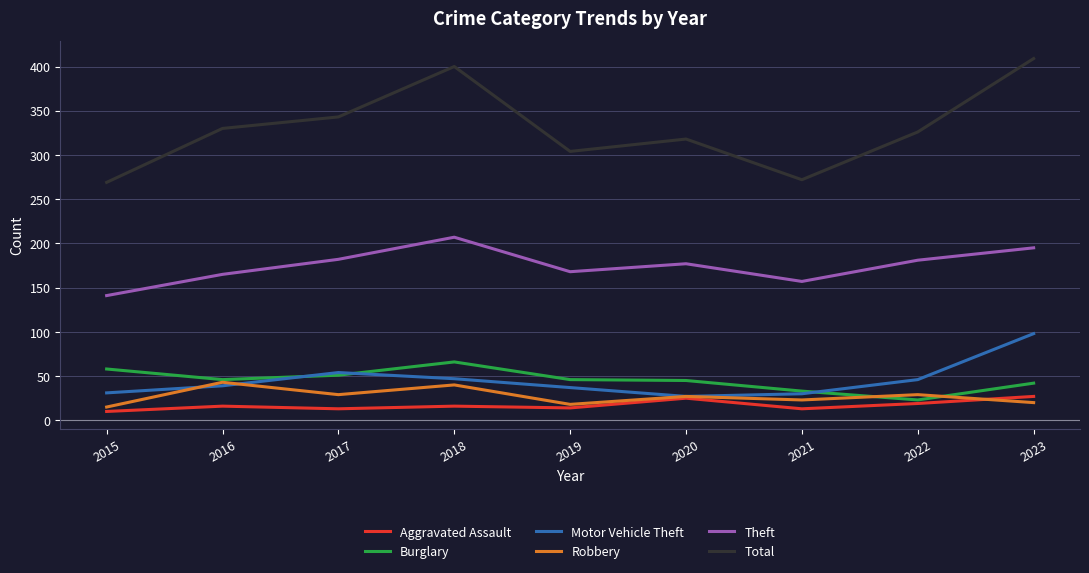

What is the difference between the maximum and minimum values in the Aggravated Assault series?

17